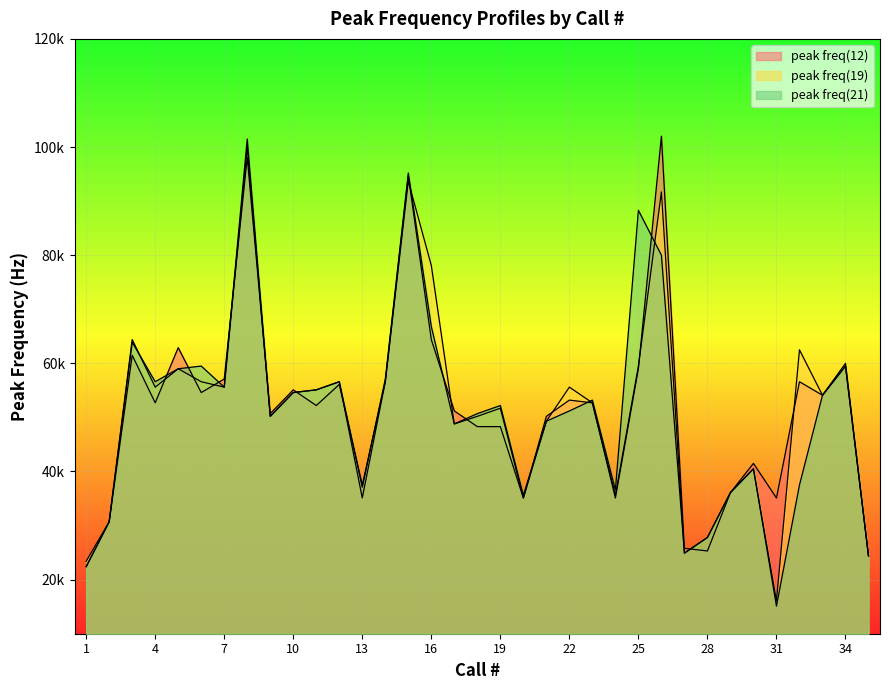

What is the difference between the second highest and minimum values in the peak freq(19) series?

77600